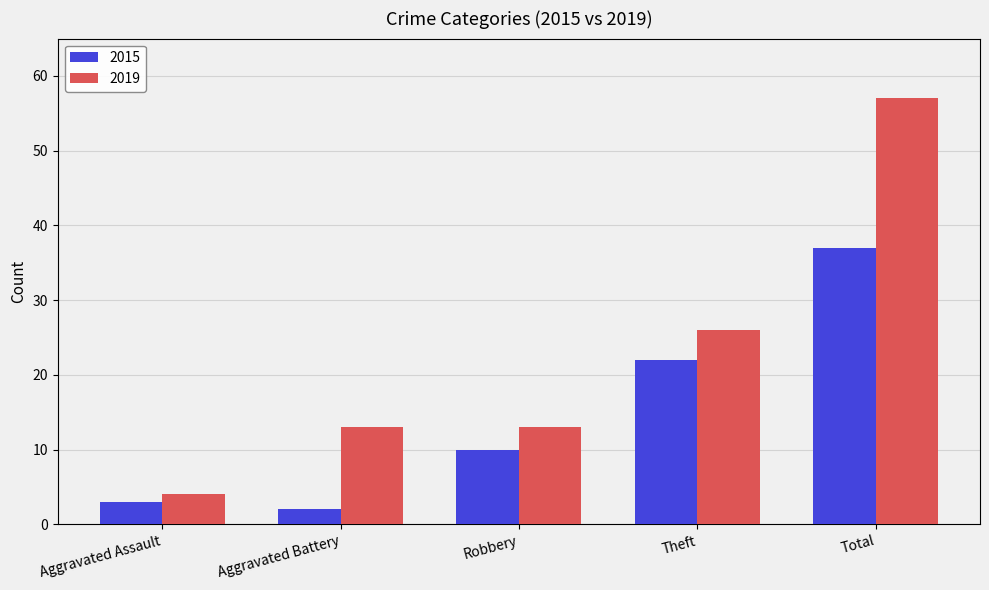

List the series in order of their overall mean, lowest first.

2015, 2019